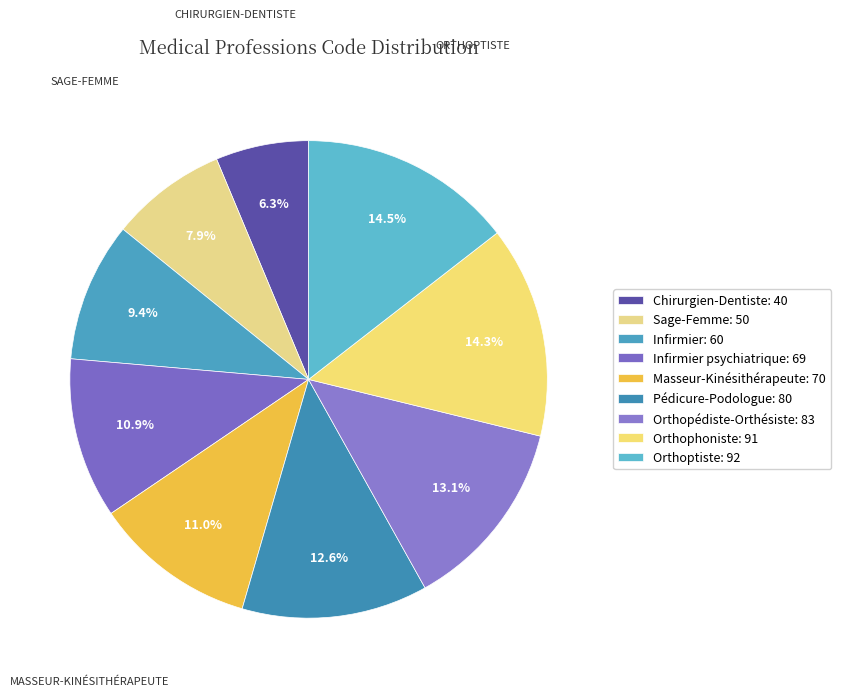

Count the number of slices in the pie.

9